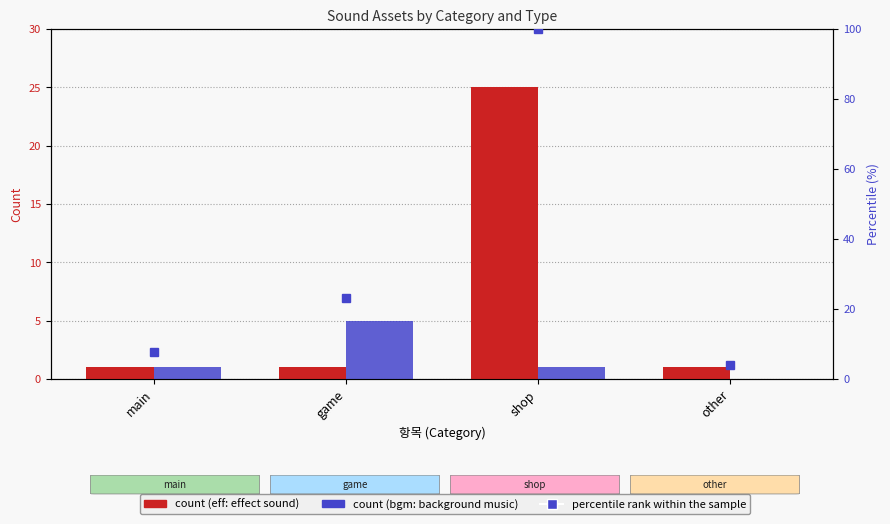

Which series has the widest spread of values?

percentile rank within the sample